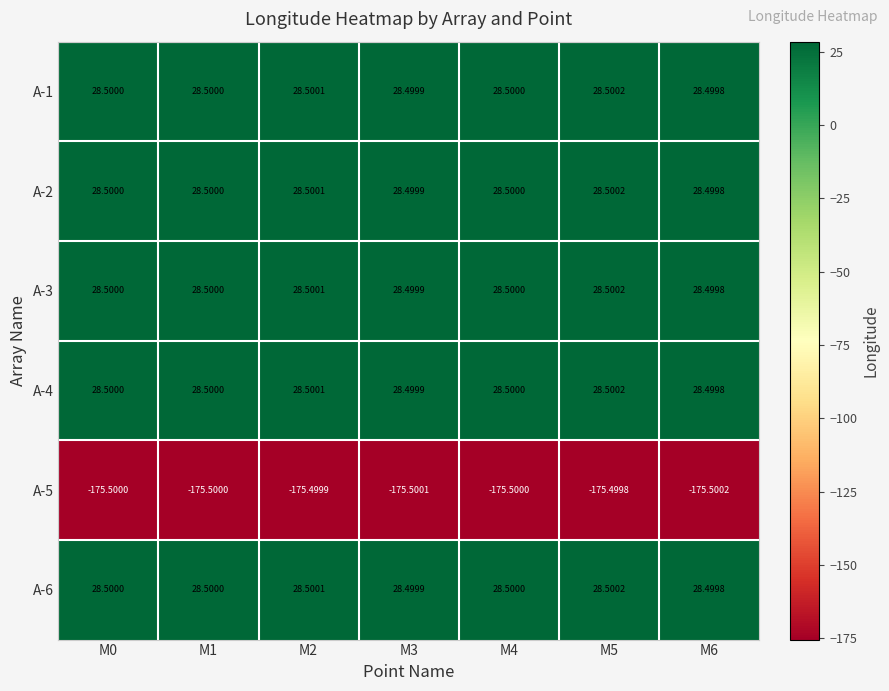

What is the total value across all series at M6?

-33.0